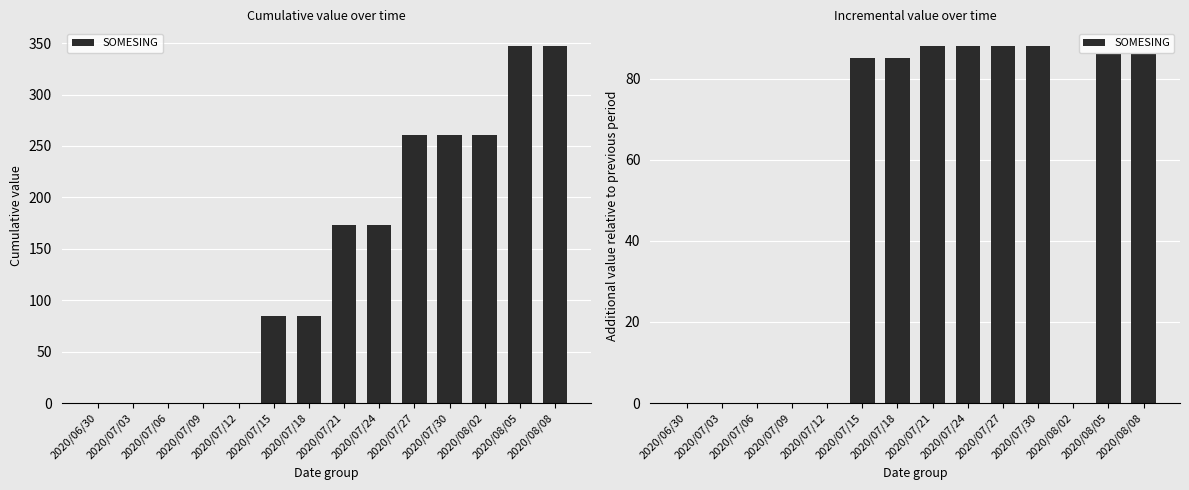

The chart shows a value of 40 at 2020/07/21. True or false?

False